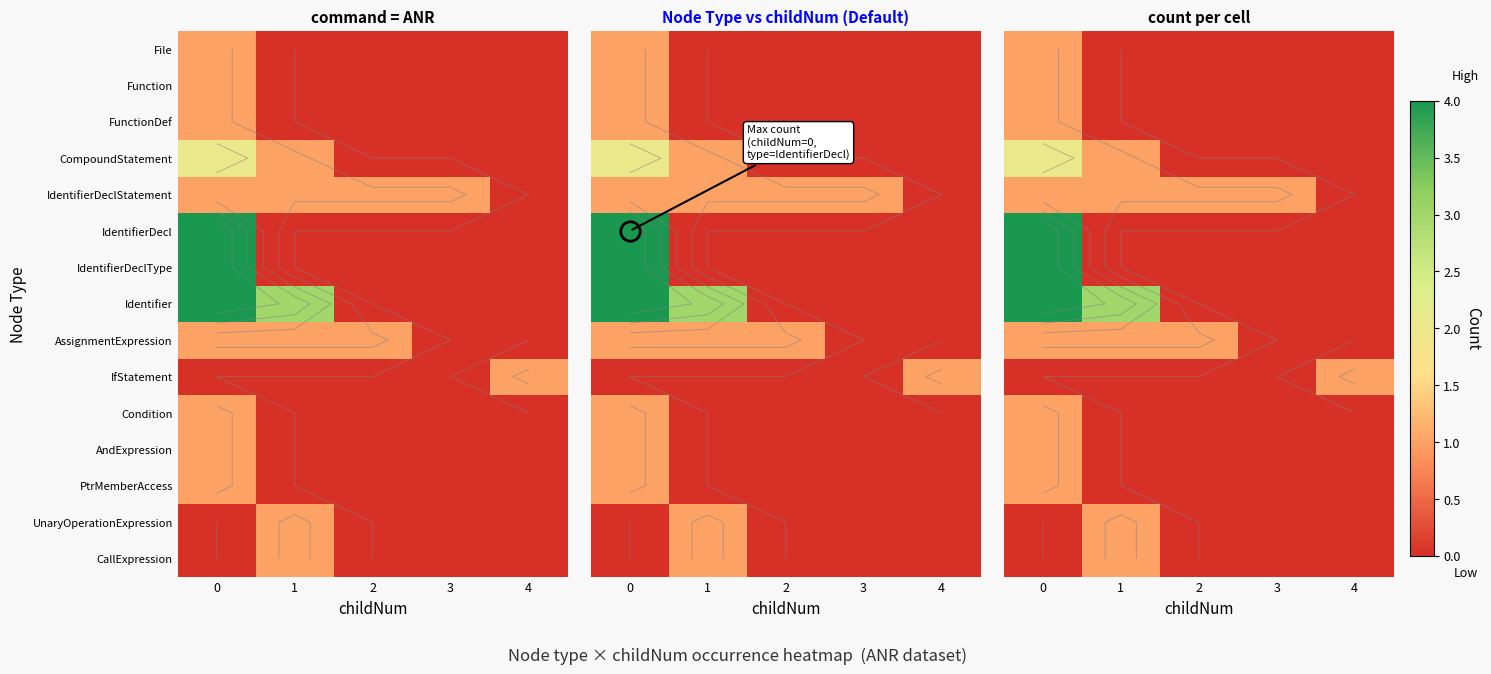

At how many categories does at least one series exceed 1?

2